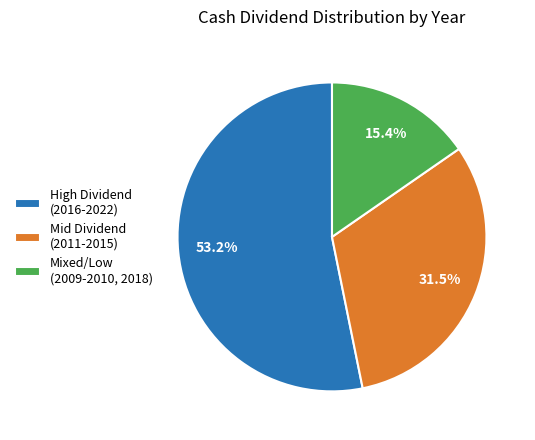

Approximately how many times larger is the value at Mid Dividend (2011-2015) compared to Mixed/Low (2009-2010, 2018)?

2.0